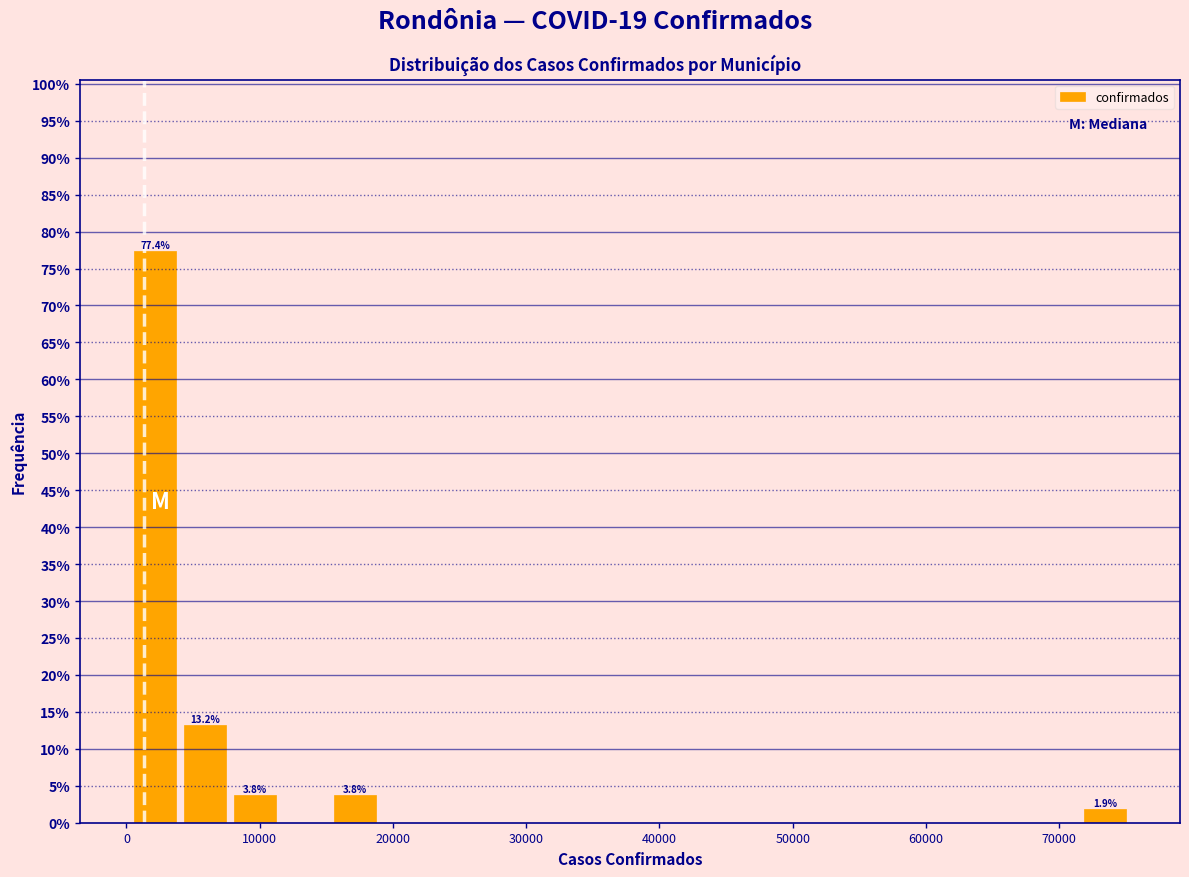

Read against the x-axis, roughly where is the centre of the tallest bar?

2000